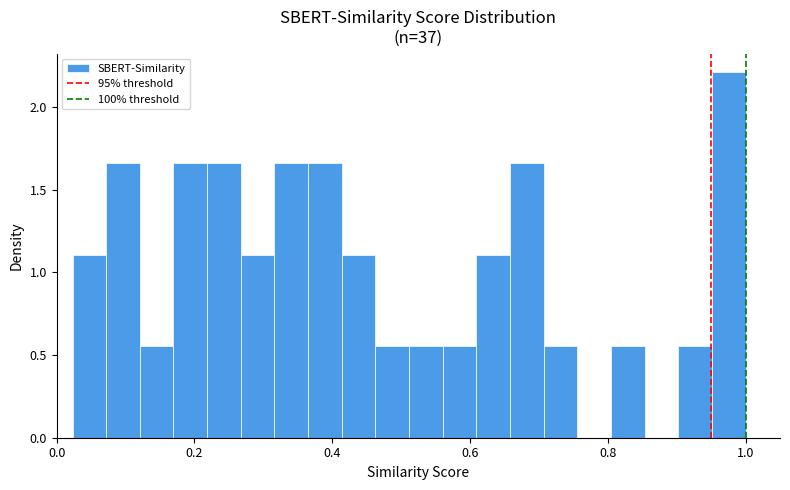

Read against the x-axis, roughly where is the centre of the tallest bar?

0.98